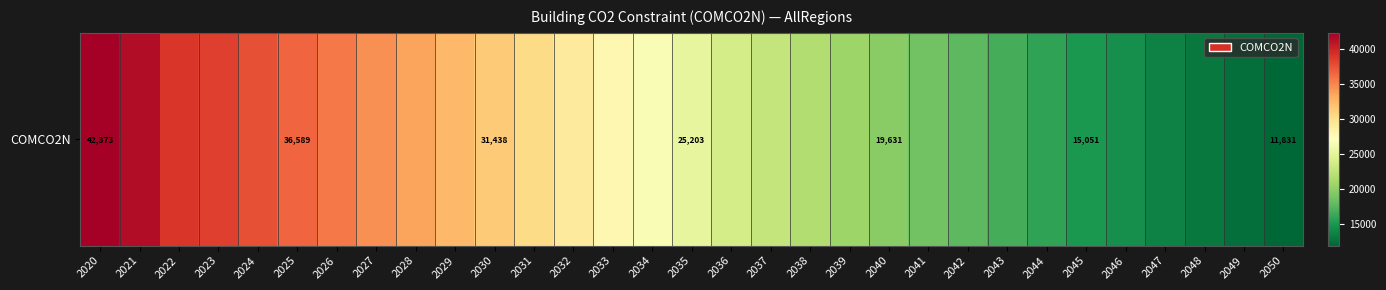

The value at 2039 is 35992.0. True or false?

False